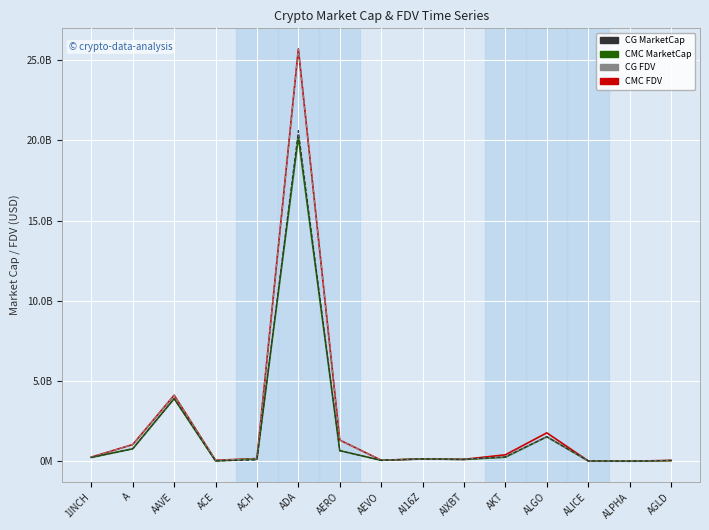

Is it true that CMC_FDV equals 73572952.2 at ACE?

True